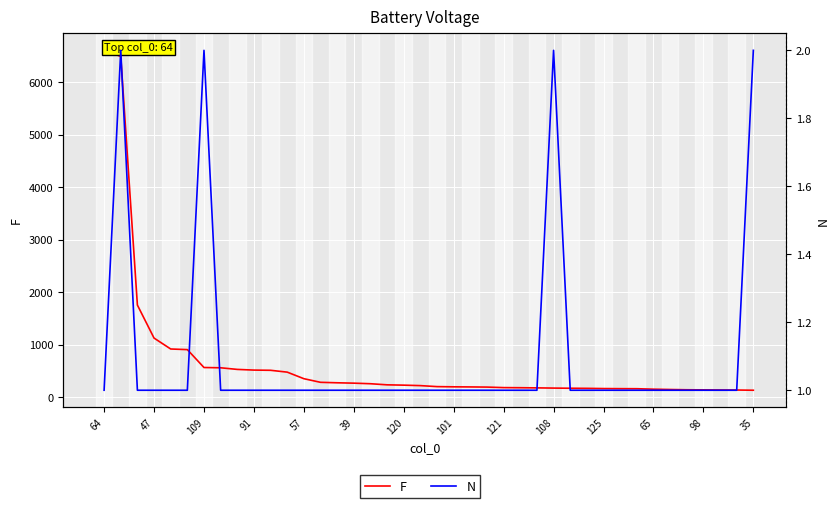

What is the label of the 12th point from the left?

65